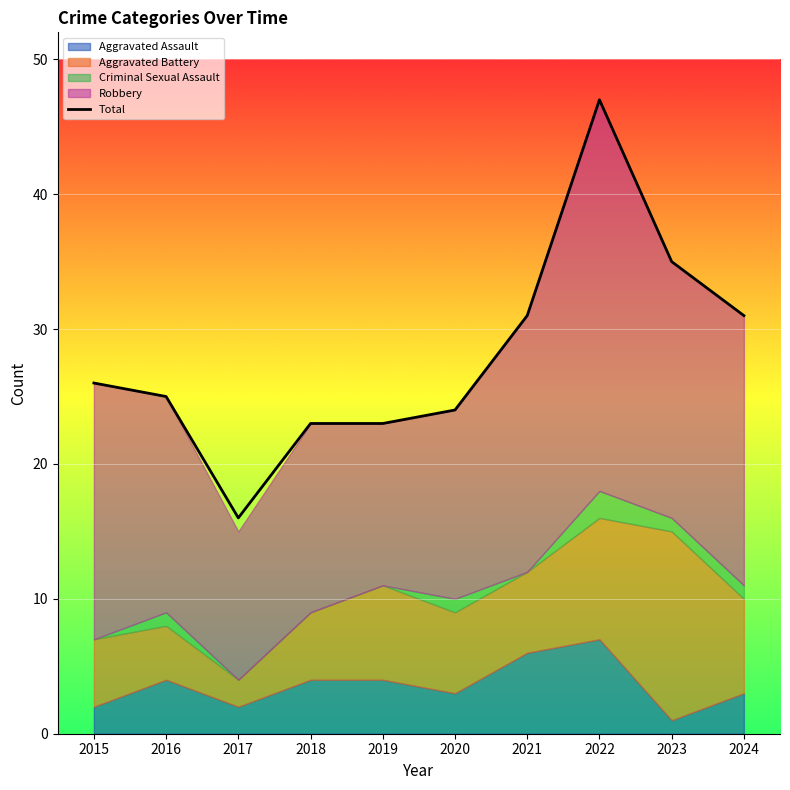

Is it true that the value at 2022 is 47?

True